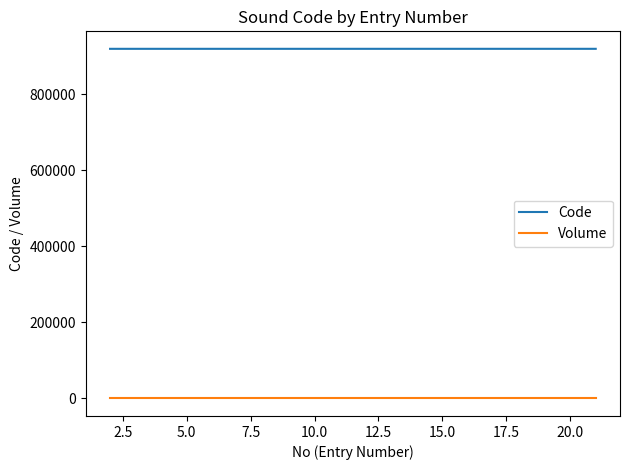

True or false: Code and Volume cross at least once.

False